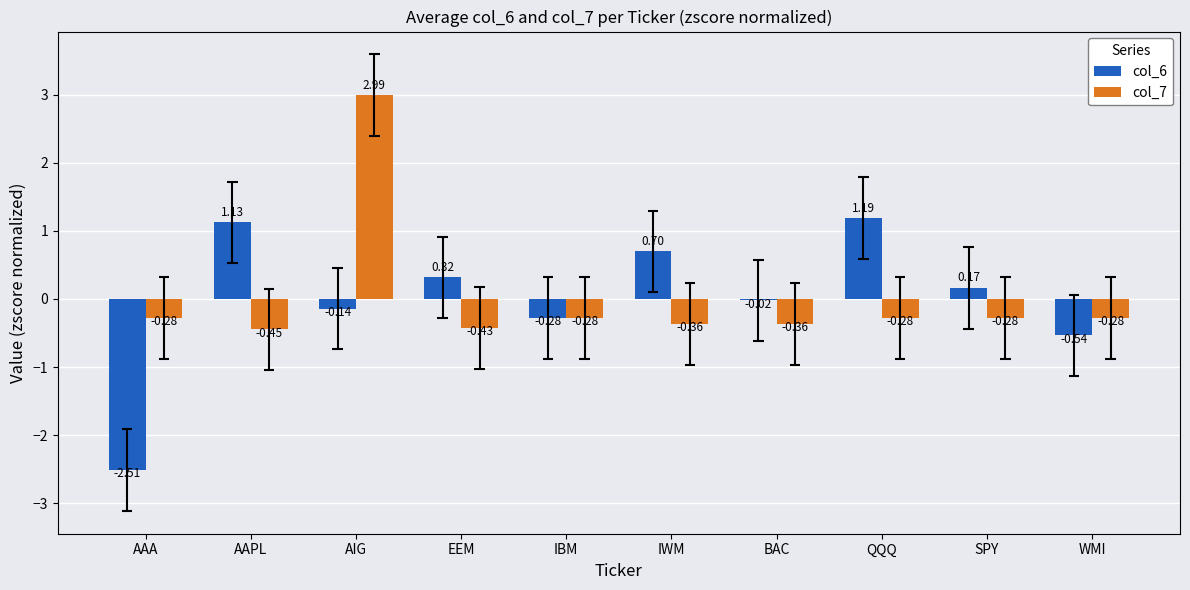

At which label does col_6 reach its peak?

QQQ